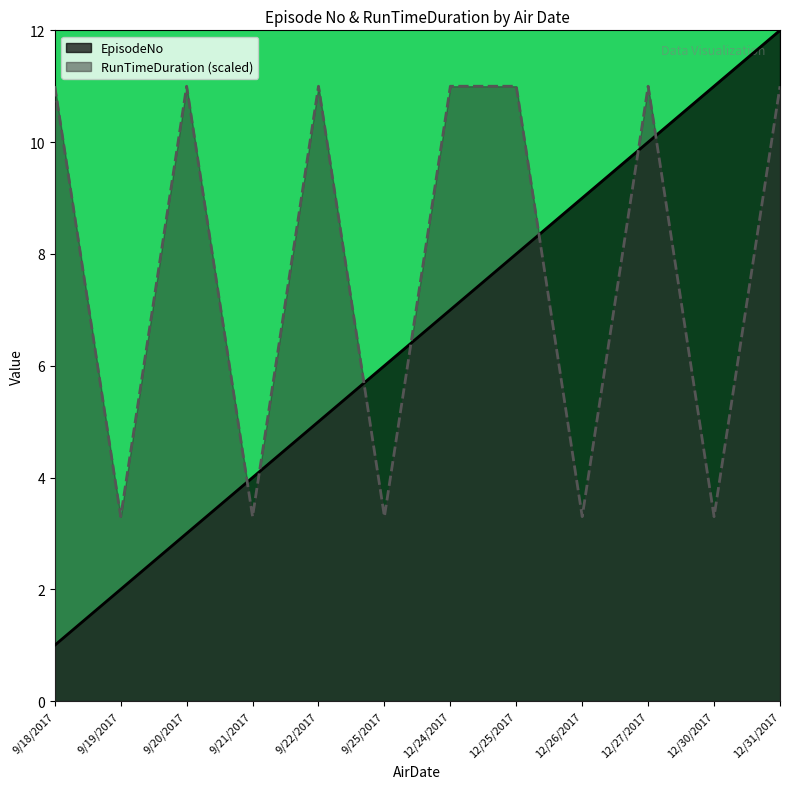

What is the average value of the EpisodeNo series?

6.5